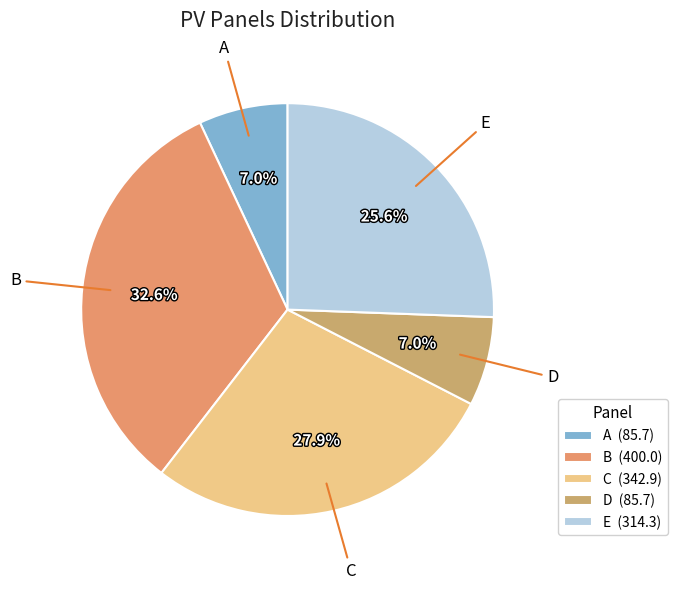

Is it true that C is 21% of the pie?

False